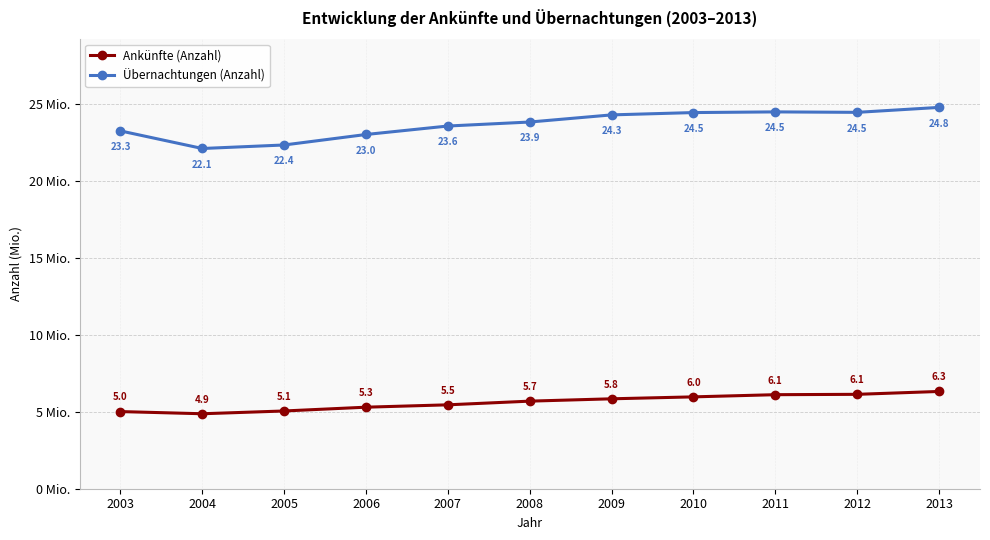

What is the difference between the highest and lowest values at 2009?

18469624